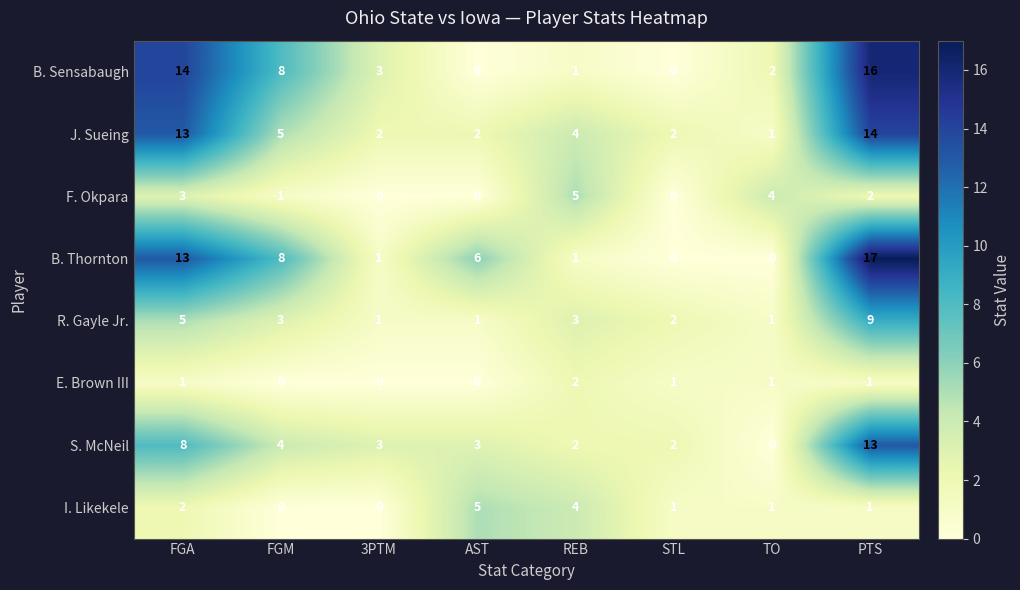

What is the difference between the highest and lowest values at 3PTM?

3